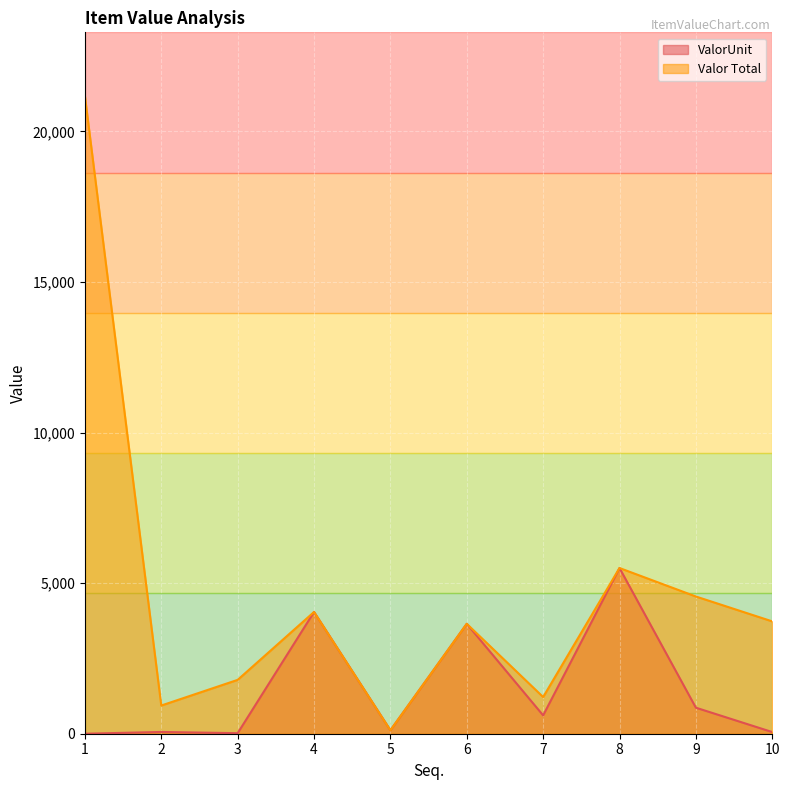

How many lines are shown in the chart?

2